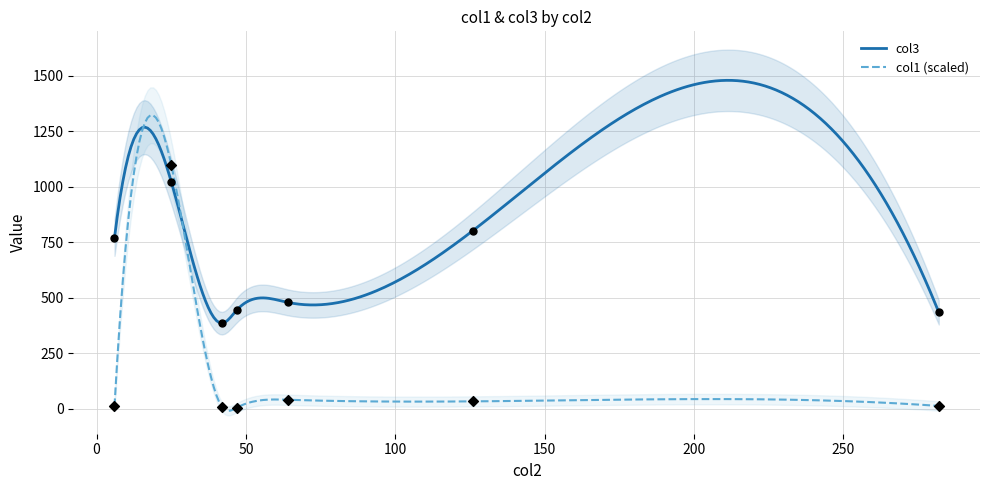

Which has a higher value, 282 or 47?

47